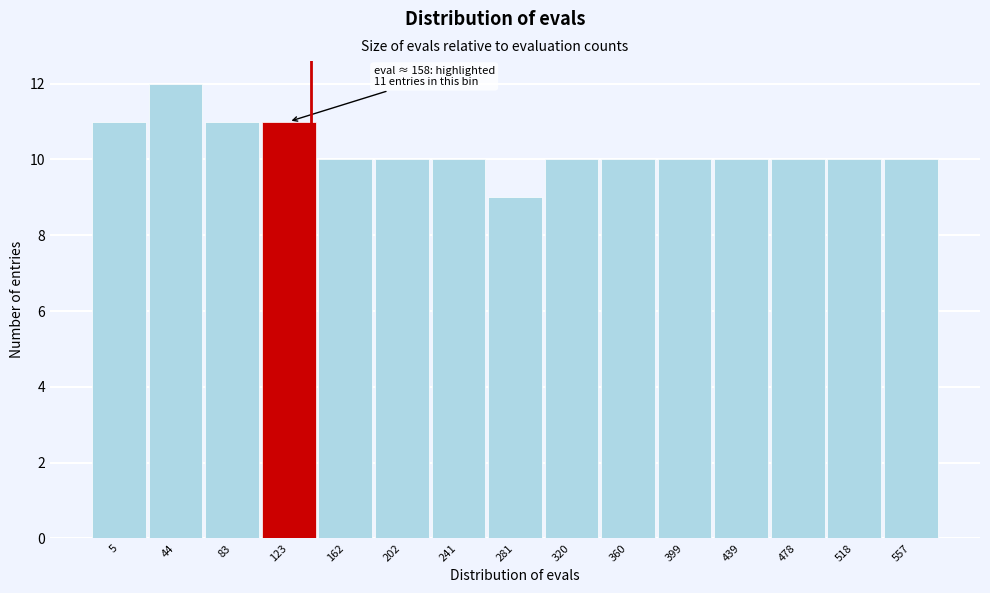

Reading left to right, what are all the values shown in this chart?

5=11	44=12	83=11	123=11	162=10	202=10	241=10	281=9	320=10	360=10	399=10	439=10	478=10	518=10	557=10